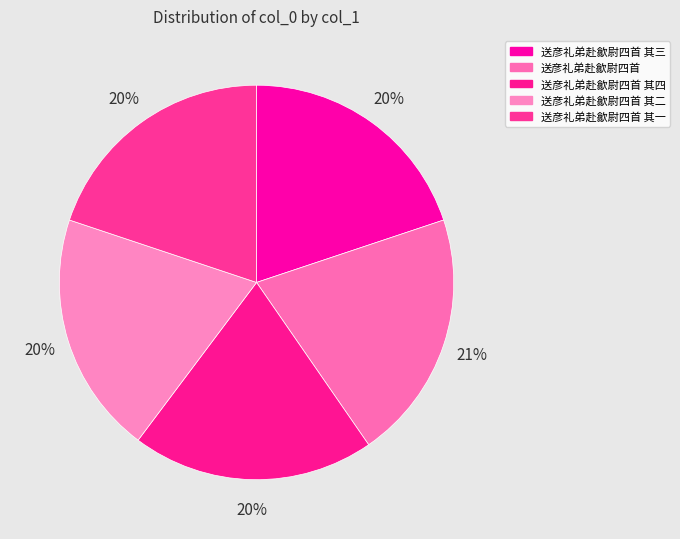

The 送彦礼弟赴歙尉四首 其二 slice represents 20% of the pie. True or false?

True